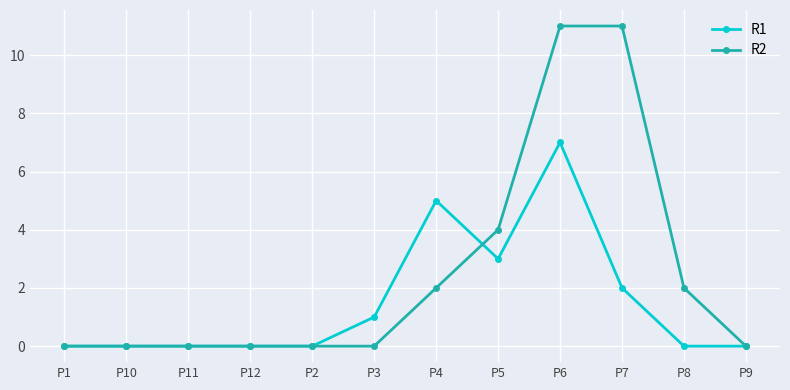

What is the label of the 3rd point from the left?

P11